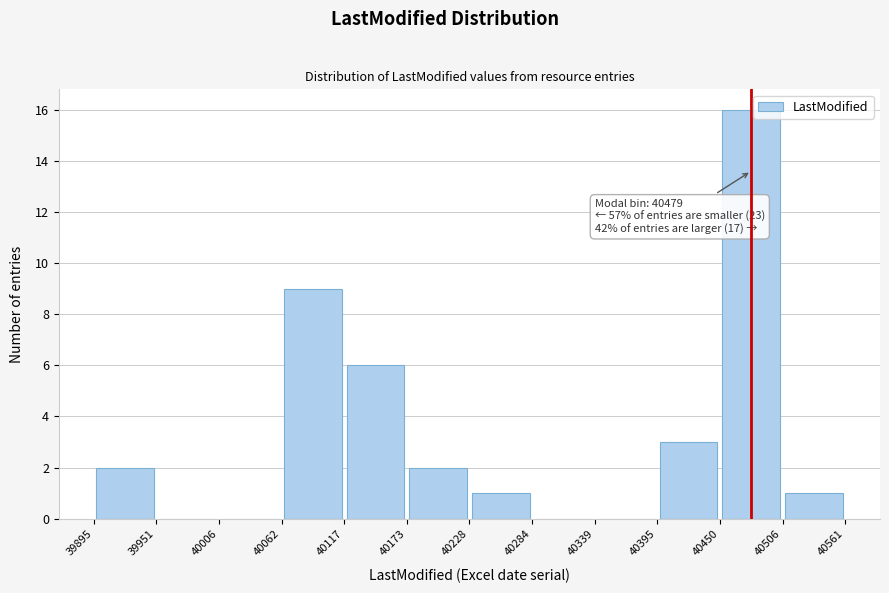

Over which range of the x-axis is the bar tallest?

40450 to 40506